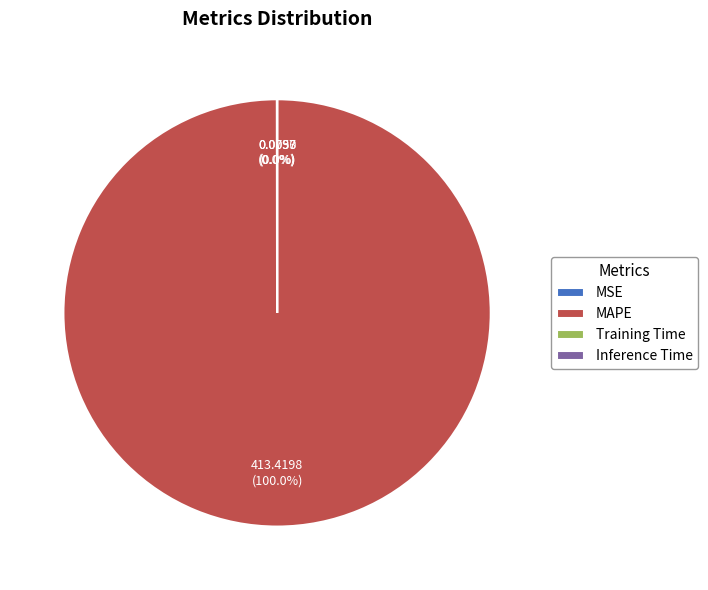

Which category has the biggest portion of the pie?

MAPE